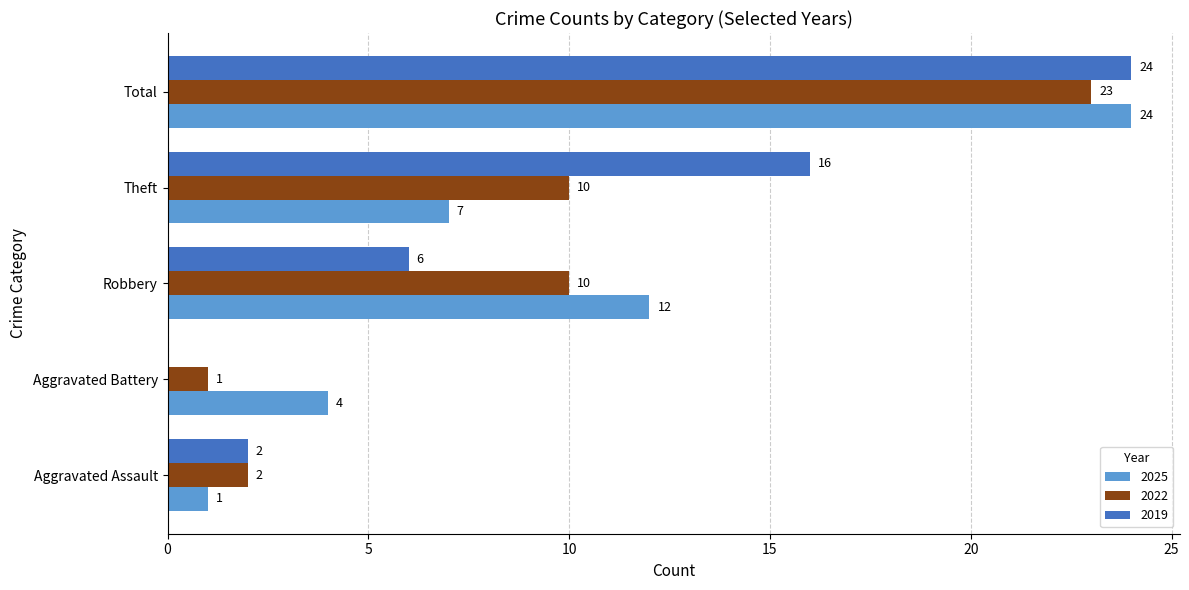

At which category is the sum across all series the highest?

Total